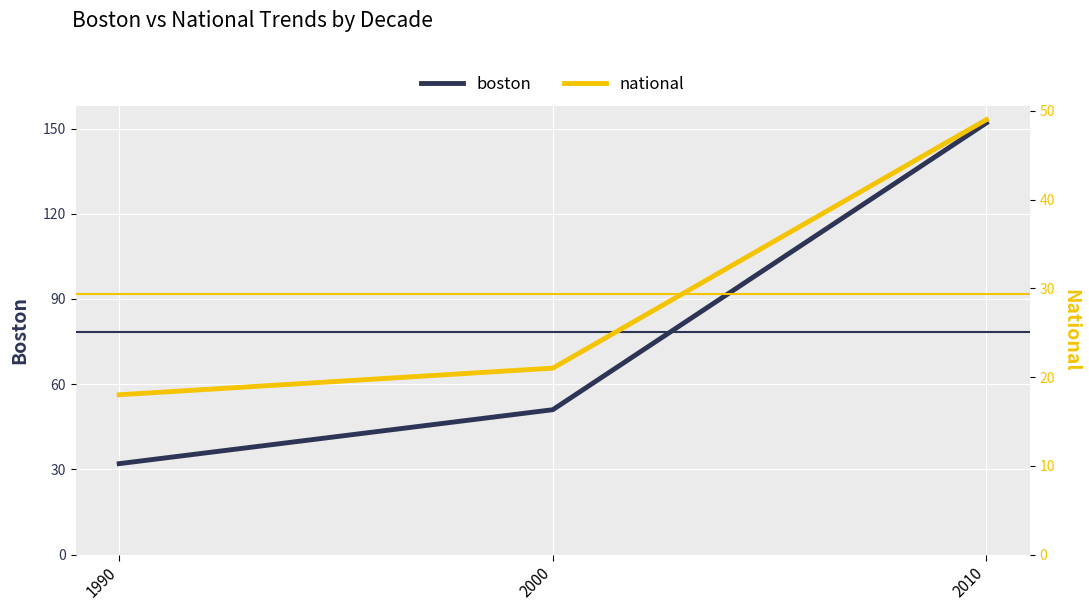

What is the sum of the boston values at 2010 and 1990?

184